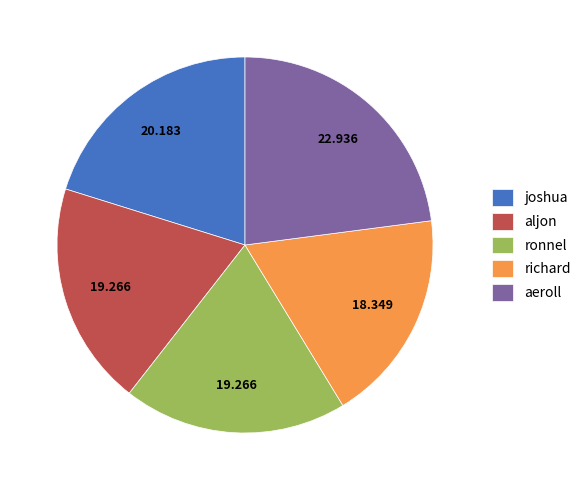

Does richard represent more than half of the total?

No